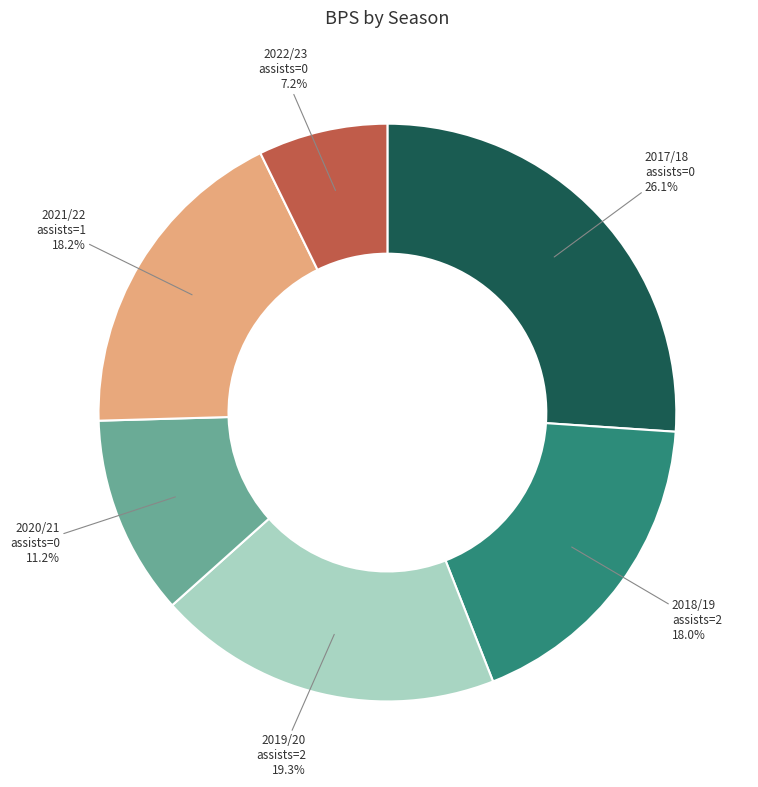

To the nearest percent, what is the difference between the largest and smallest slice percentages?

19%